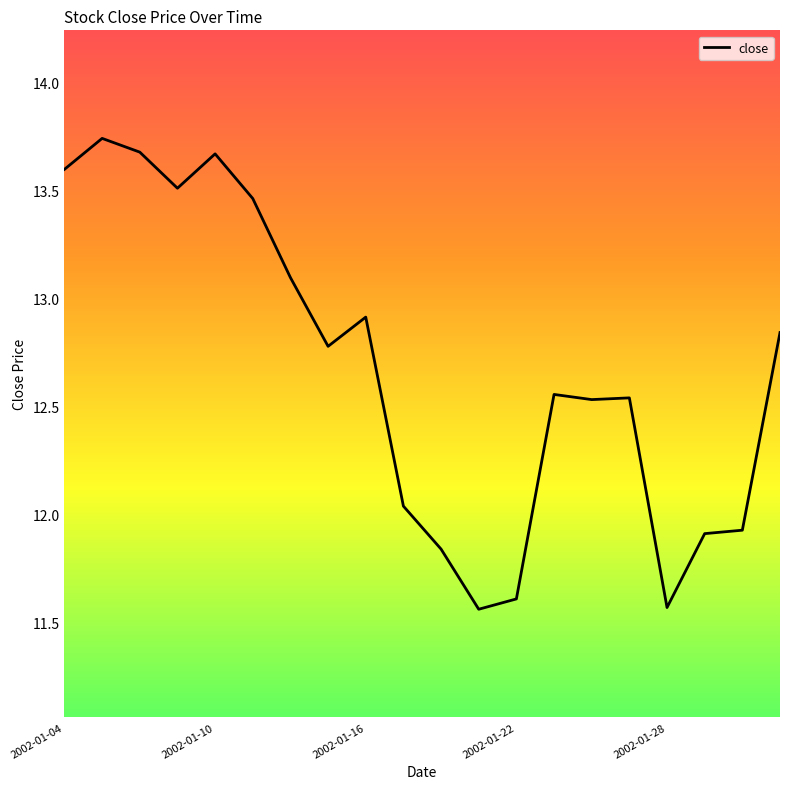

What is the difference between the maximum and minimum values?

2.2